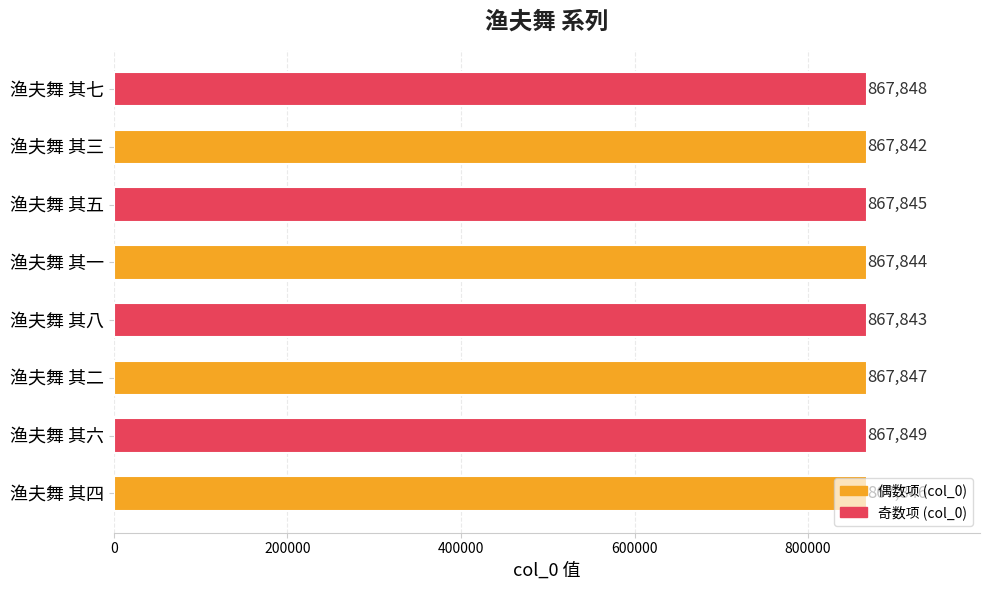

The value at 渔夫舞 其三 is 501408. True or false?

False